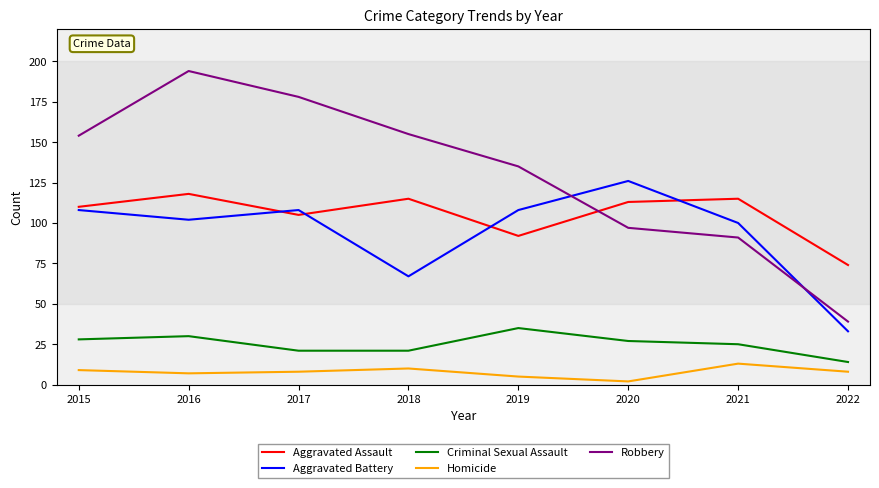

What is the approximate value of Criminal Sexual Assault at 2017, to the nearest 10?

20